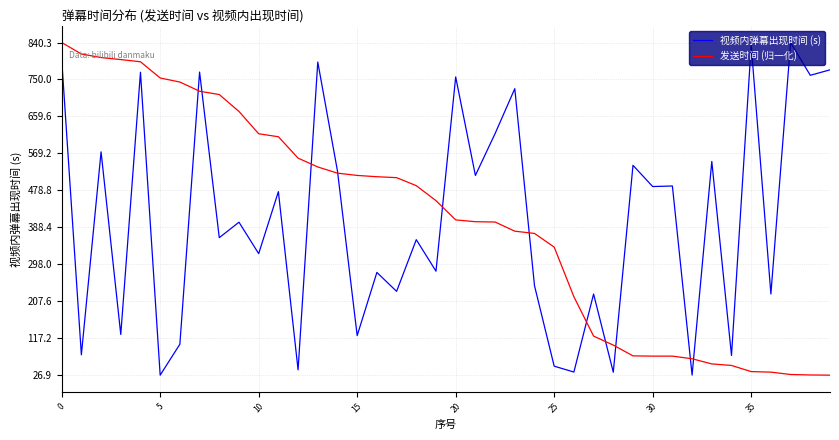

What is the smallest value displayed?

26.9